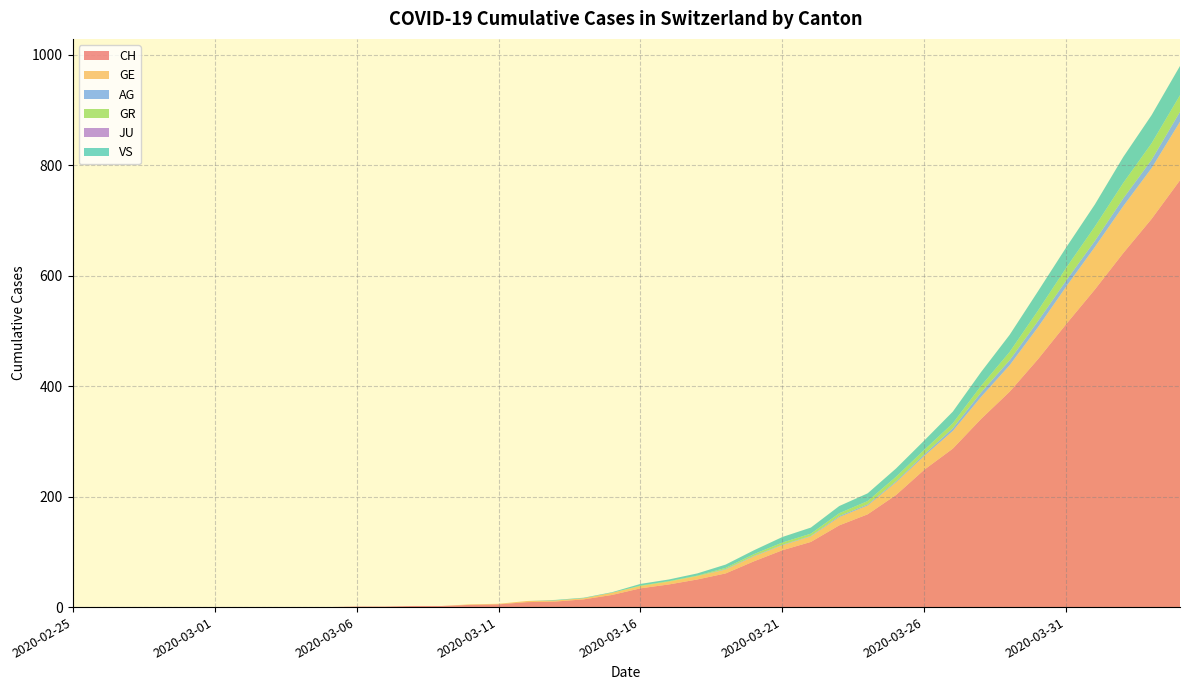

Reading left to right, list all the values displayed in this chart.

CH: 2020-02-25=0	2020-02-26=0	2020-02-27=0	2020-02-28=0	2020-02-29=0	2020-03-01=0	2020-03-02=0	2020-03-03=0	2020-03-04=0	2020-03-05=0	2020-03-06=1	2020-03-07=1	2020-03-08=2	2020-03-09=2	2020-03-10=4	2020-03-11=5	2020-03-12=9	2020-03-13=10	2020-03-14=14	2020-03-15=22	2020-03-16=34	2020-03-17=41	2020-03-18=50	2020-03-19=61	2020-03-20=83	2020-03-21=103	2020-03-22=118	2020-03-23=148	2020-03-24=168	2020-03-25=203	2020-03-26=249	2020-03-27=287	2020-03-28=341	2020-03-29=390	2020-03-30=449	2020-03-31=513	2020-04-01=575	2020-04-02=641	2020-04-03=703	2020-04-04=773
GE: 2020-02-25=0	2020-02-26=0	2020-02-27=0	2020-02-28=0	2020-02-29=0	2020-03-01=0	2020-03-02=0	2020-03-03=0	2020-03-04=0	2020-03-05=0	2020-03-06=0	2020-03-07=0	2020-03-08=0	2020-03-09=0	2020-03-10=1	2020-03-11=1	2020-03-12=2	2020-03-13=2	2020-03-14=2	2020-03-15=4	2020-03-16=4	2020-03-17=5	2020-03-18=6	2020-03-19=7	2020-03-20=9	2020-03-21=9	2020-03-22=10	2020-03-23=15	2020-03-24=16	2020-03-25=23	2020-03-26=25	2020-03-27=32	2020-03-28=40	2020-03-29=48	2020-03-30=58	2020-03-31=68	2020-04-01=77	2020-04-02=85	2020-04-03=92	2020-04-04=106
AG: 2020-02-25=0	2020-02-26=0	2020-02-27=0	2020-02-28=0	2020-02-29=0	2020-03-01=0	2020-03-02=0	2020-03-03=0	2020-03-04=0	2020-03-05=0	2020-03-06=0	2020-03-07=0	2020-03-08=0	2020-03-09=0	2020-03-10=0	2020-03-11=0	2020-03-12=0	2020-03-13=0	2020-03-14=0	2020-03-15=0	2020-03-16=0	2020-03-17=0	2020-03-18=0	2020-03-19=1	2020-03-20=1	2020-03-21=1	2020-03-22=1	2020-03-23=2	2020-03-24=2	2020-03-25=2	2020-03-26=3	2020-03-27=5	2020-03-28=8	2020-03-29=9	2020-03-30=11	2020-03-31=11	2020-04-01=11	2020-04-02=14	2020-04-03=15	2020-04-04=18
GR: 2020-02-25=0	2020-02-26=0	2020-02-27=0	2020-02-28=0	2020-02-29=0	2020-03-01=0	2020-03-02=0	2020-03-03=0	2020-03-04=0	2020-03-05=0	2020-03-06=0	2020-03-07=0	2020-03-08=0	2020-03-09=0	2020-03-10=0	2020-03-11=0	2020-03-12=0	2020-03-13=0	2020-03-14=0	2020-03-15=0	2020-03-16=1	2020-03-17=1	2020-03-18=1	2020-03-19=2	2020-03-20=3	2020-03-21=4	2020-03-22=4	2020-03-23=5	2020-03-24=6	2020-03-25=8	2020-03-26=8	2020-03-27=9	2020-03-28=12	2020-03-29=15	2020-03-30=19	2020-03-31=23	2020-04-01=26	2020-04-02=28	2020-04-03=30	2020-04-04=30
JU: 2020-02-25=0	2020-02-26=0	2020-02-27=0	2020-02-28=0	2020-02-29=0	2020-03-01=0	2020-03-02=0	2020-03-03=0	2020-03-04=0	2020-03-05=0	2020-03-06=0	2020-03-07=0	2020-03-08=0	2020-03-09=0	2020-03-10=0	2020-03-11=0	2020-03-12=0	2020-03-13=0	2020-03-14=0	2020-03-15=0	2020-03-16=0	2020-03-17=0	2020-03-18=0	2020-03-19=0	2020-03-20=0	2020-03-21=0	2020-03-22=0	2020-03-23=0	2020-03-24=0	2020-03-25=0	2020-03-26=0	2020-03-27=0	2020-03-28=0	2020-03-29=0	2020-03-30=0	2020-03-31=0	2020-04-01=0	2020-04-02=0	2020-04-03=0	2020-04-04=0
VS: 2020-02-25=0	2020-02-26=0	2020-02-27=0	2020-02-28=0	2020-02-29=0	2020-03-01=0	2020-03-02=0	2020-03-03=0	2020-03-04=0	2020-03-05=0	2020-03-06=0	2020-03-07=0	2020-03-08=0	2020-03-09=0	2020-03-10=0	2020-03-11=0	2020-03-12=0	2020-03-13=1	2020-03-14=1	2020-03-15=1	2020-03-16=3	2020-03-17=3	2020-03-18=4	2020-03-19=6	2020-03-20=7	2020-03-21=10	2020-03-22=11	2020-03-23=13	2020-03-24=14	2020-03-25=15	2020-03-26=17	2020-03-27=21	2020-03-28=25	2020-03-29=31	2020-03-30=35	2020-03-31=37	2020-04-01=40	2020-04-02=47	2020-04-03=51	2020-04-04=53